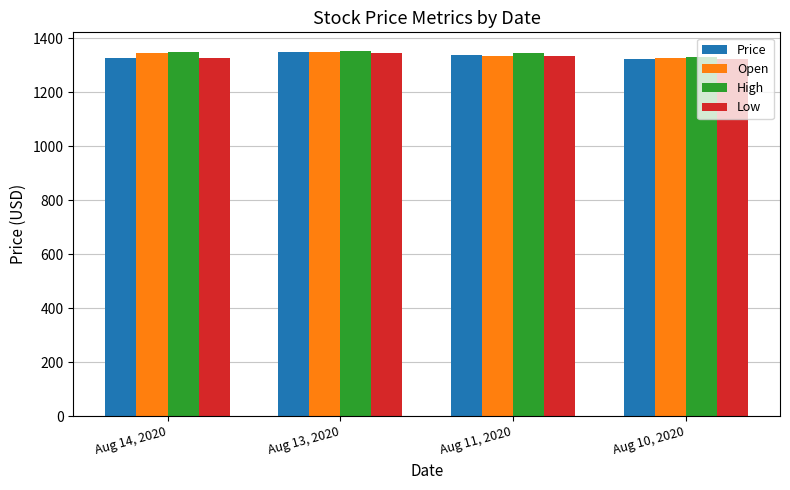

What is the difference between the highest and lowest values at Aug 14, 2020?

22.7